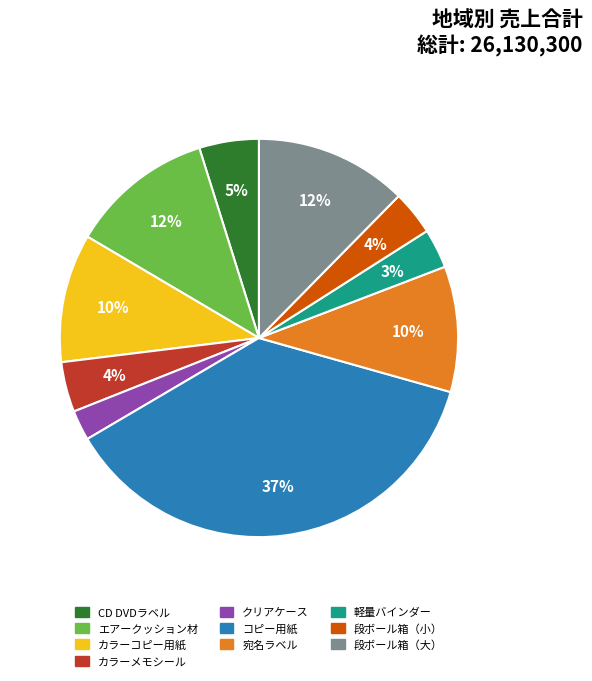

Between 宛名ラベル and 段ボール箱（小）, which is larger?

宛名ラベル